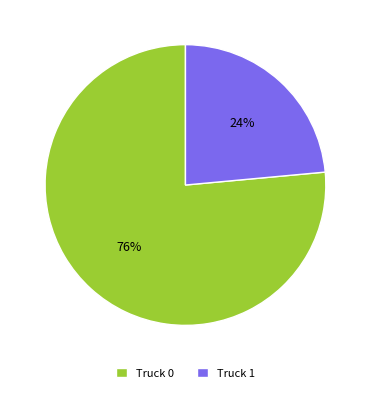

What is the ratio of the value at Truck 1 to the value at Truck 0?

0.3